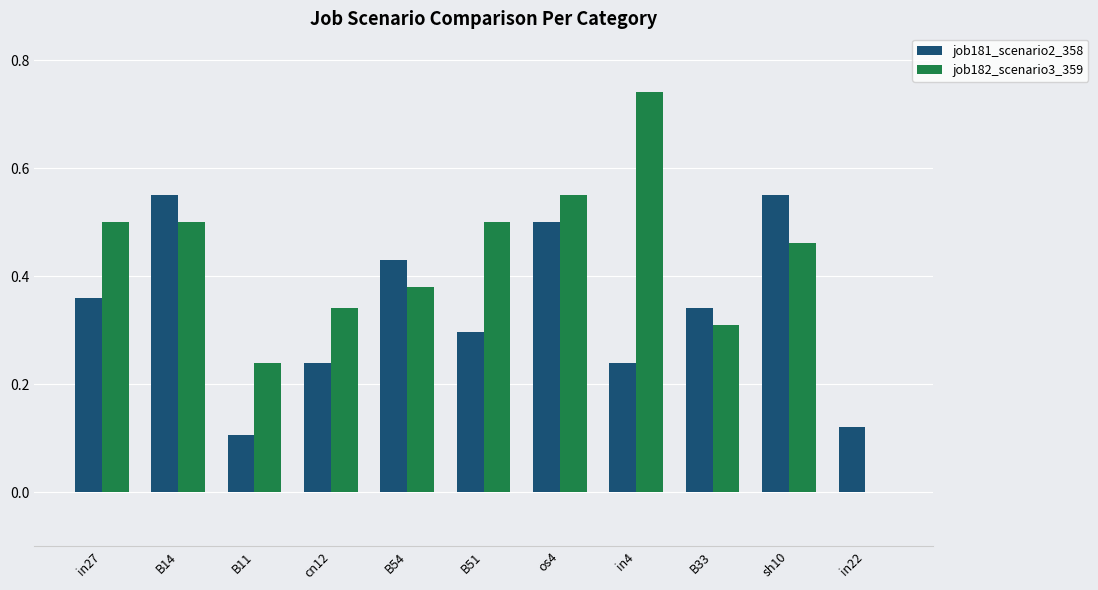

The job181_scenario2_358 series shows 0.2 at in22. True or false?

False